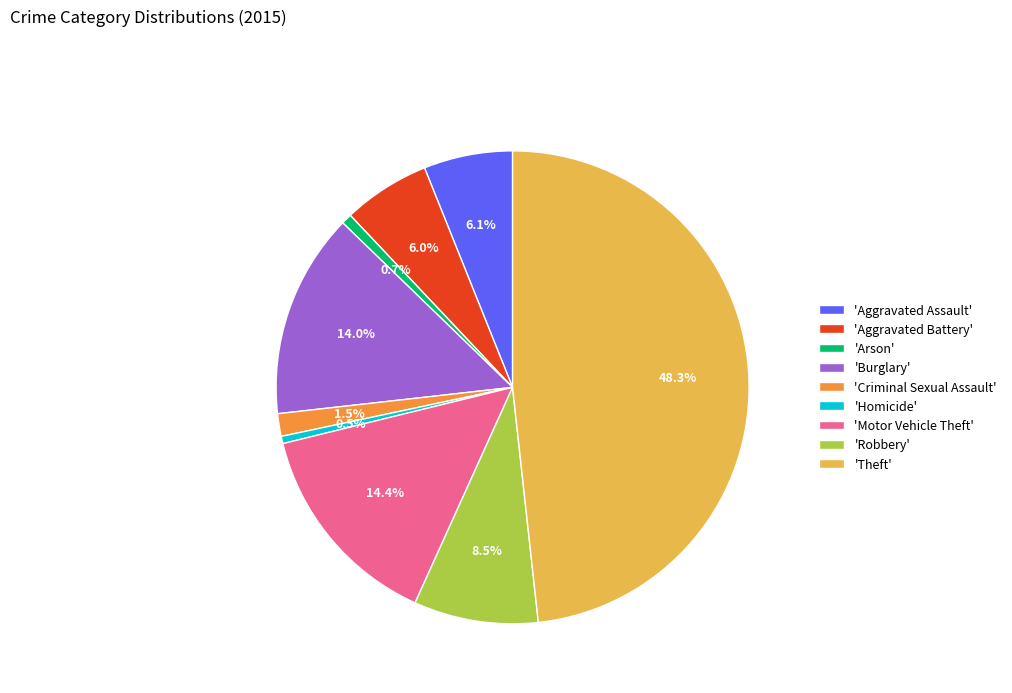

What is the ratio of the value at 'Aggravated Assault' to the value at 'Aggravated Battery'?

1.0